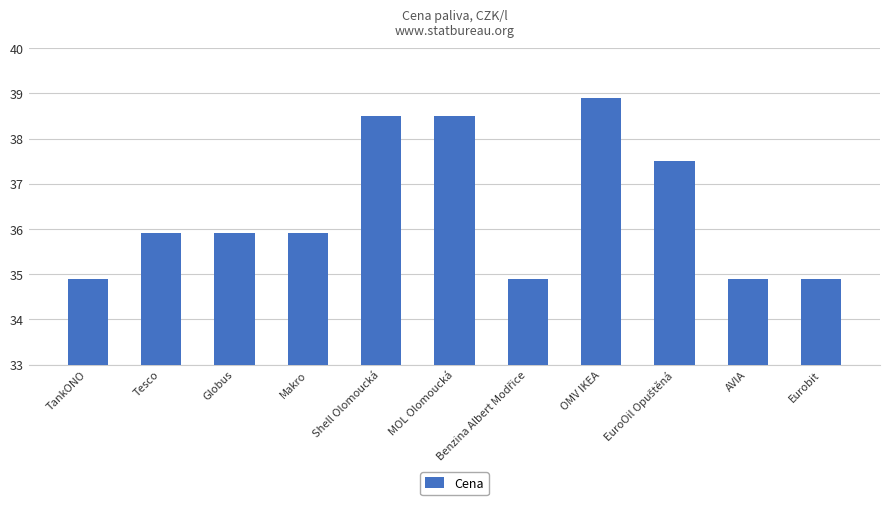

True or false: the data shows 17.9 at MOL Olomoucká.

False